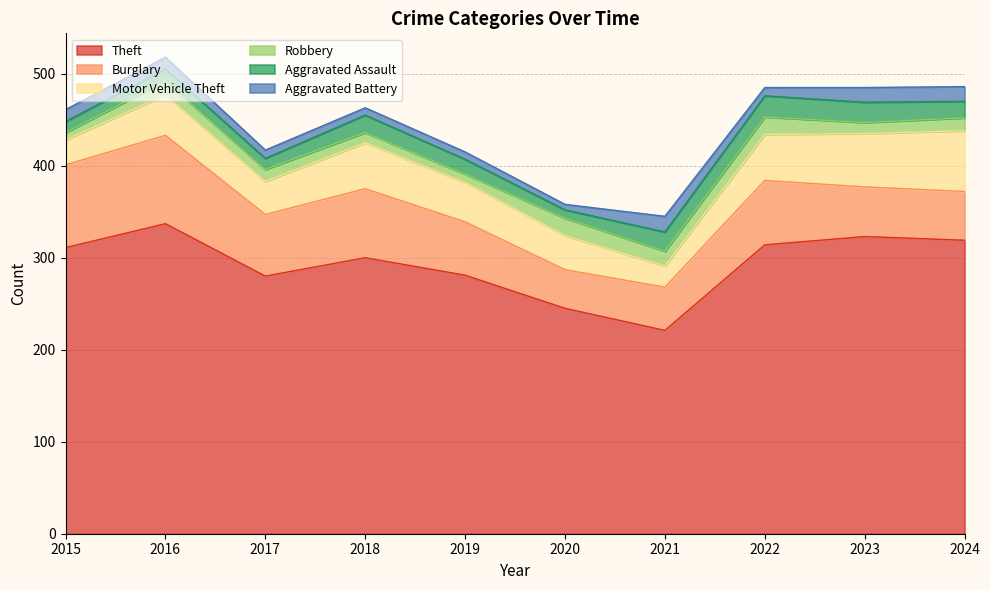

What is the sum of all Robbery values?

136